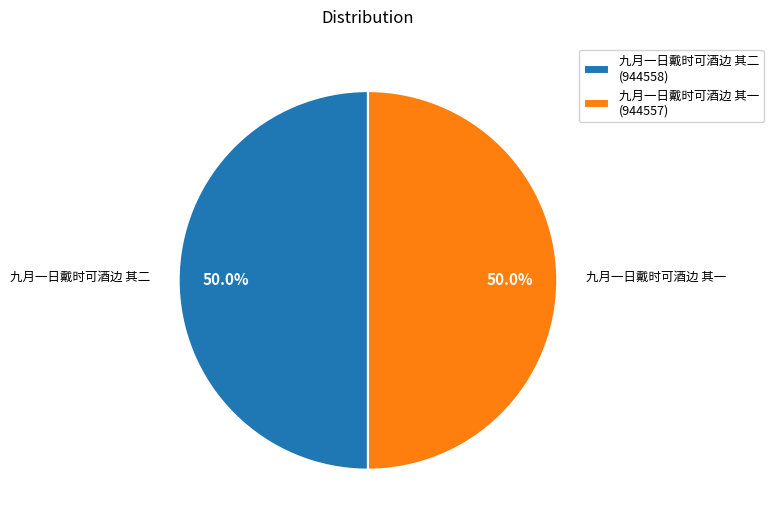

The 九月一日戴时可酒边 其二 slice represents 50% of the pie. True or false?

True